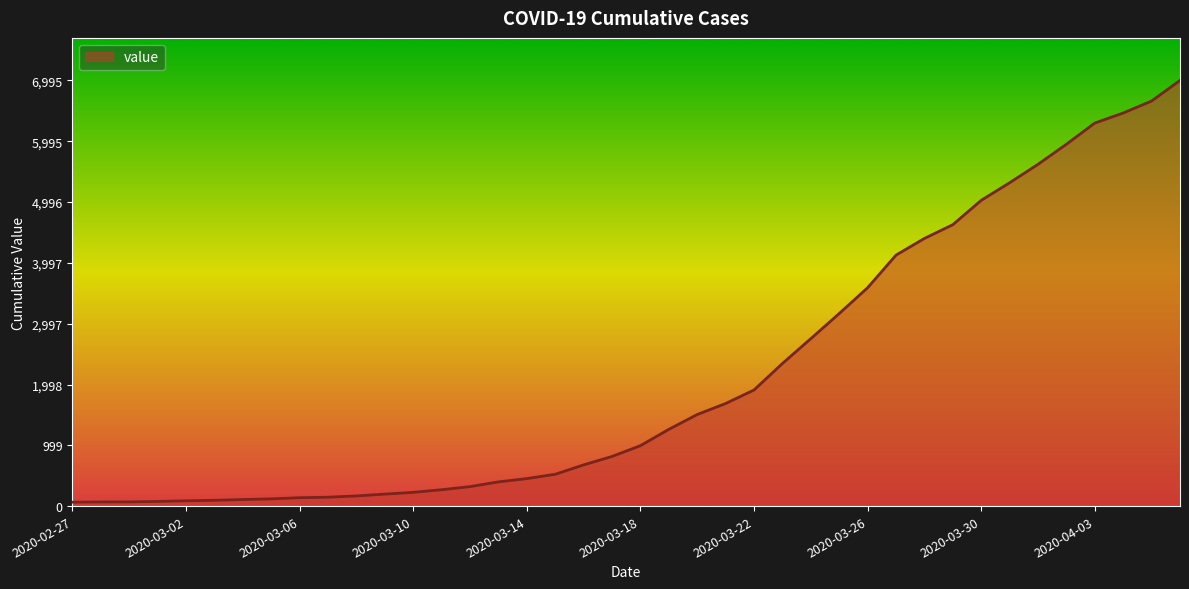

How many lines are shown in the chart?

1